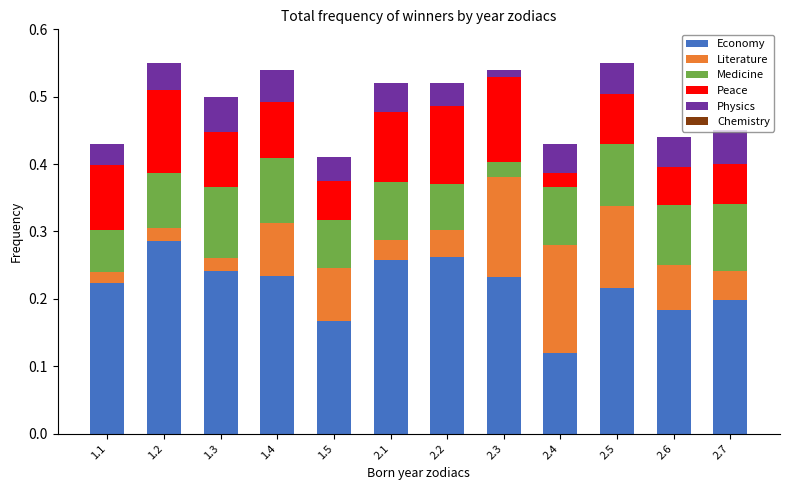

Which category has the highest value in the Economy series?

1.2